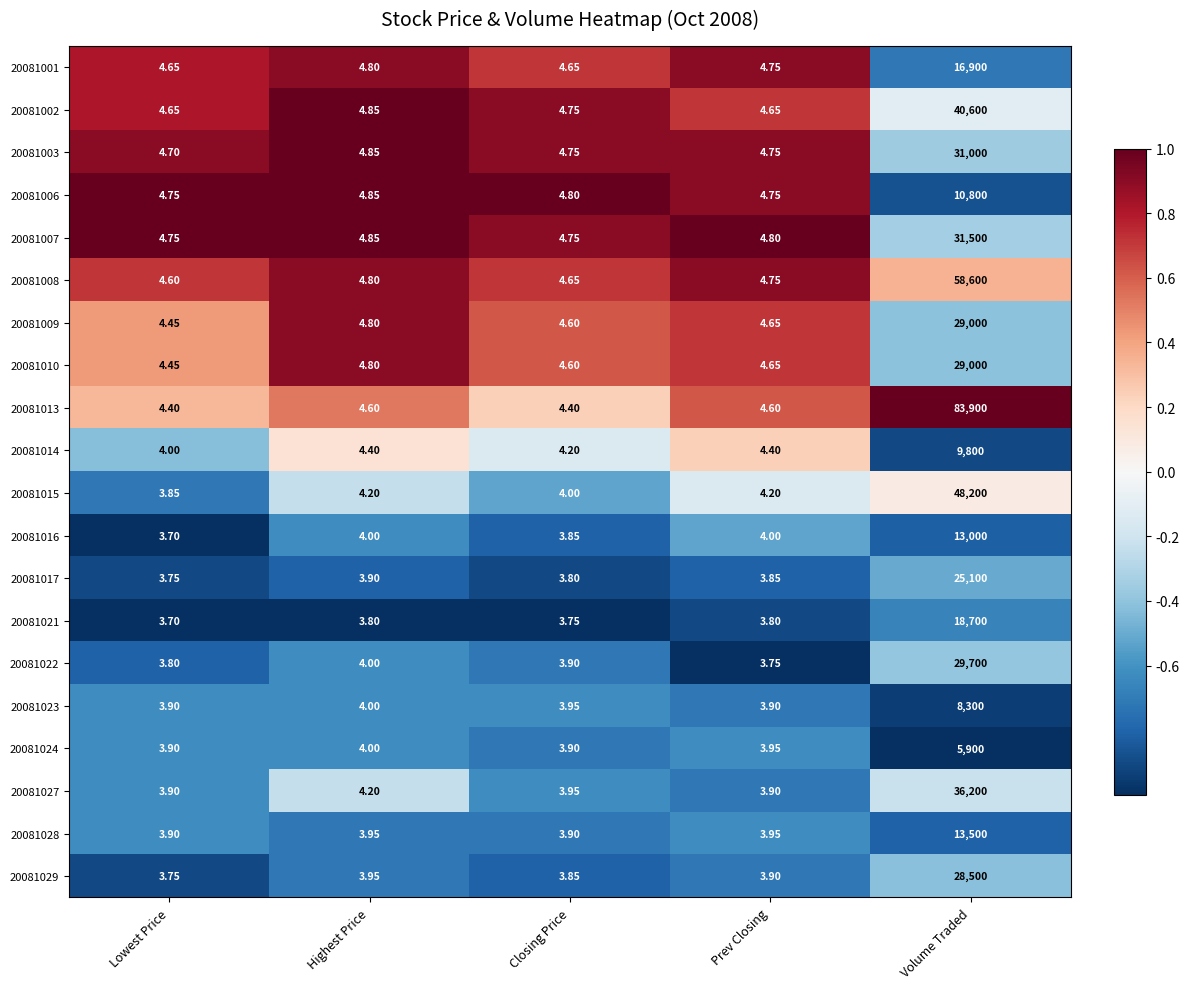

Which label corresponds to the largest value in the chart?

Volume Traded